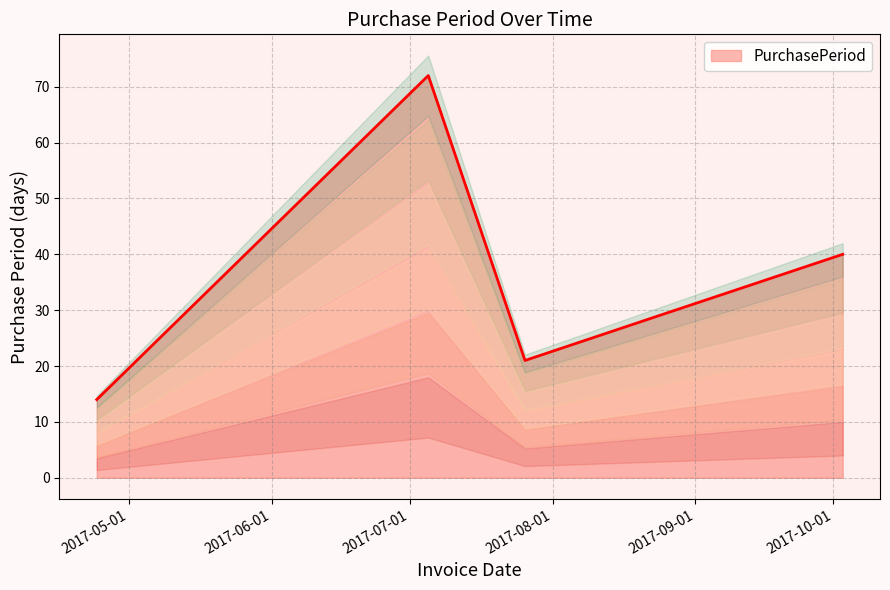

Count the values in the range 21 to 40.

3